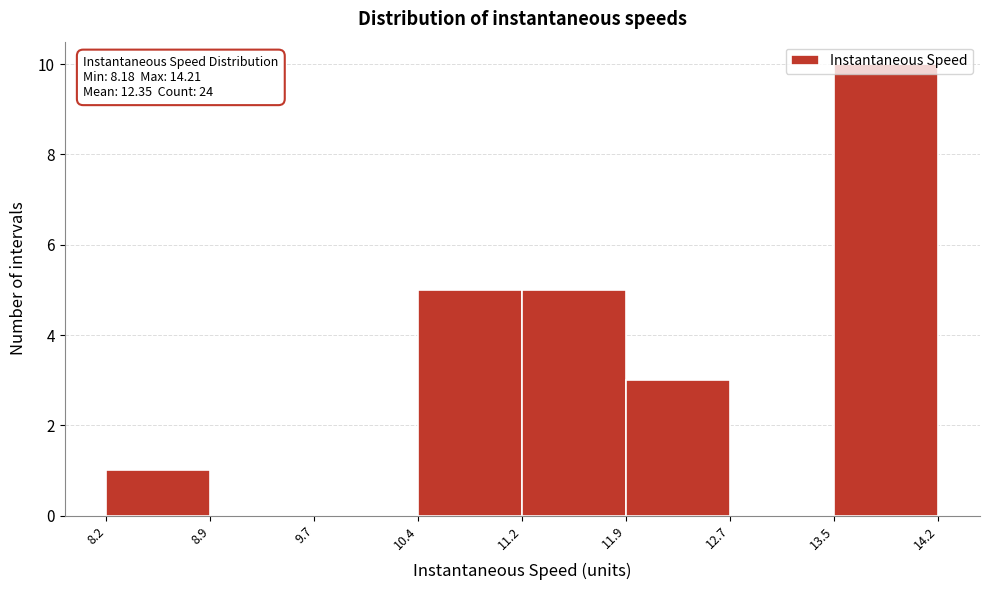

Over which range of the x-axis is the bar tallest?

13.5 to 14.2